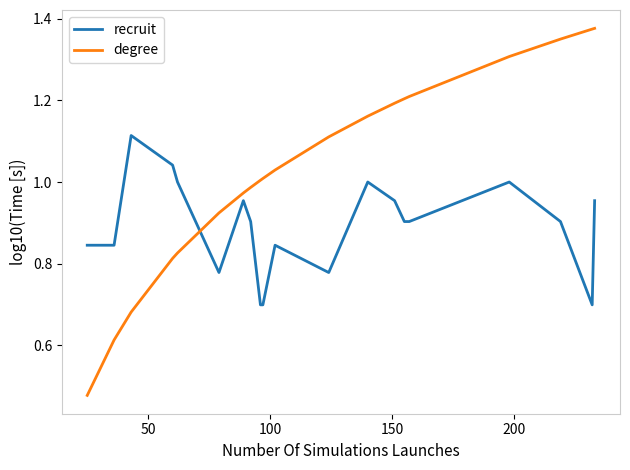

What are all the series names shown in the legend?

recruit, degree